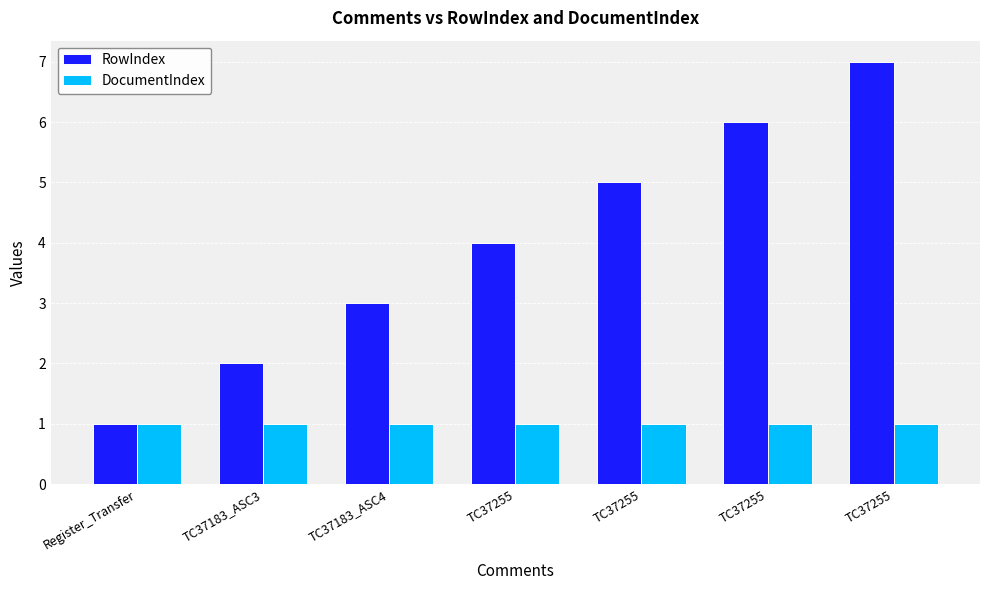

Which series has the largest range (max minus min)?

RowIndex